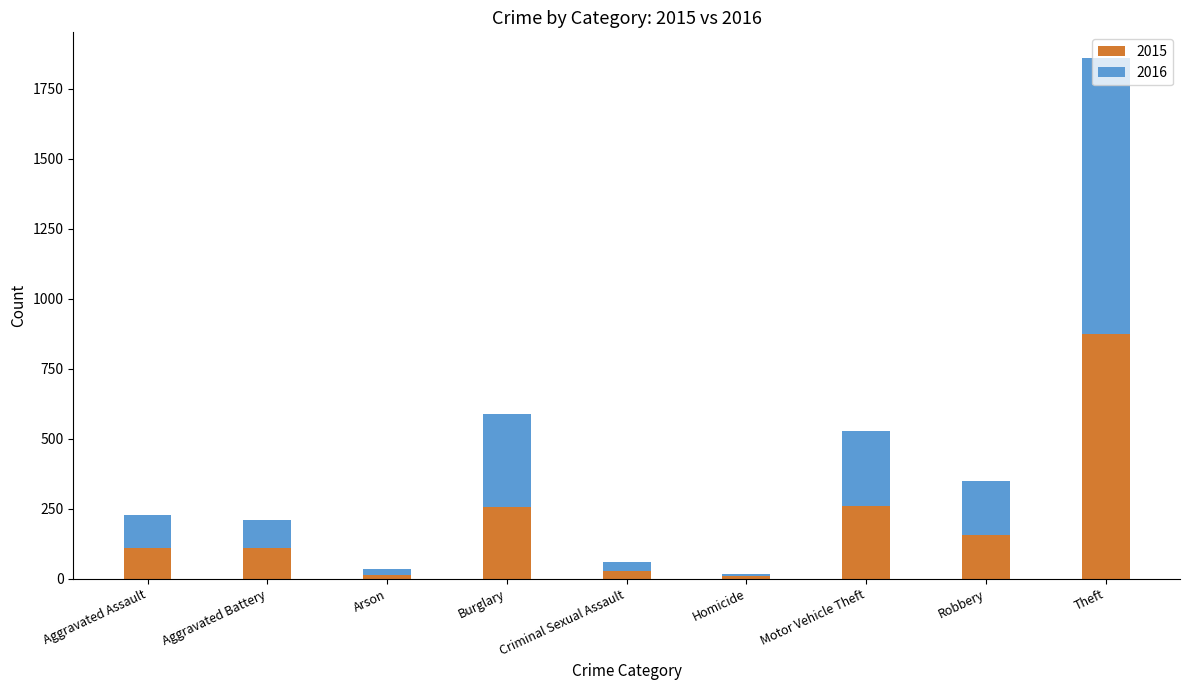

At which category is the sum across all series the highest?

Theft